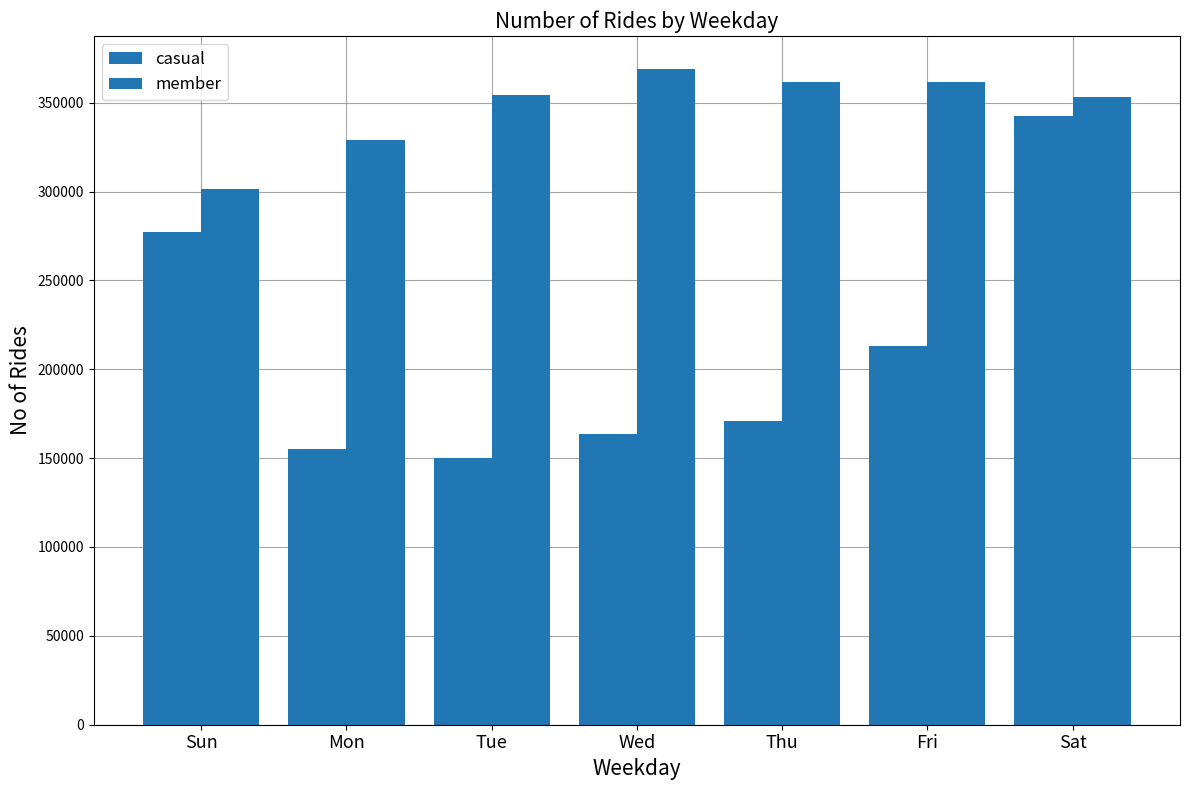

How many bars are there in each group?

2